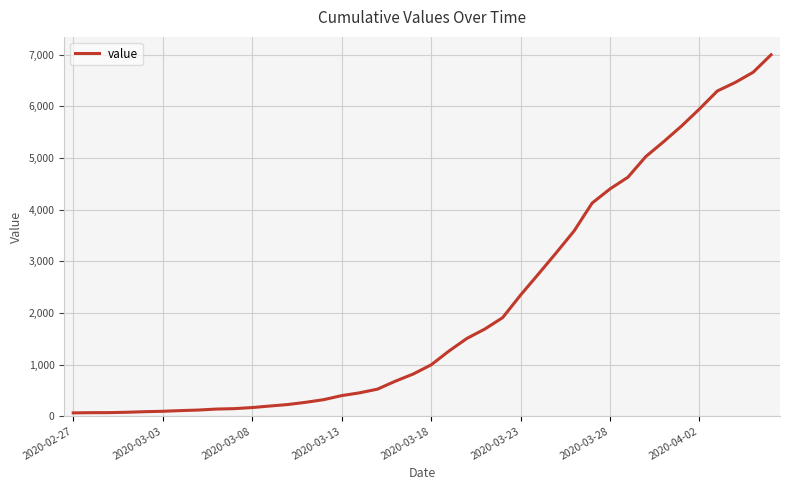

What is the maximum value shown in the chart?

6995